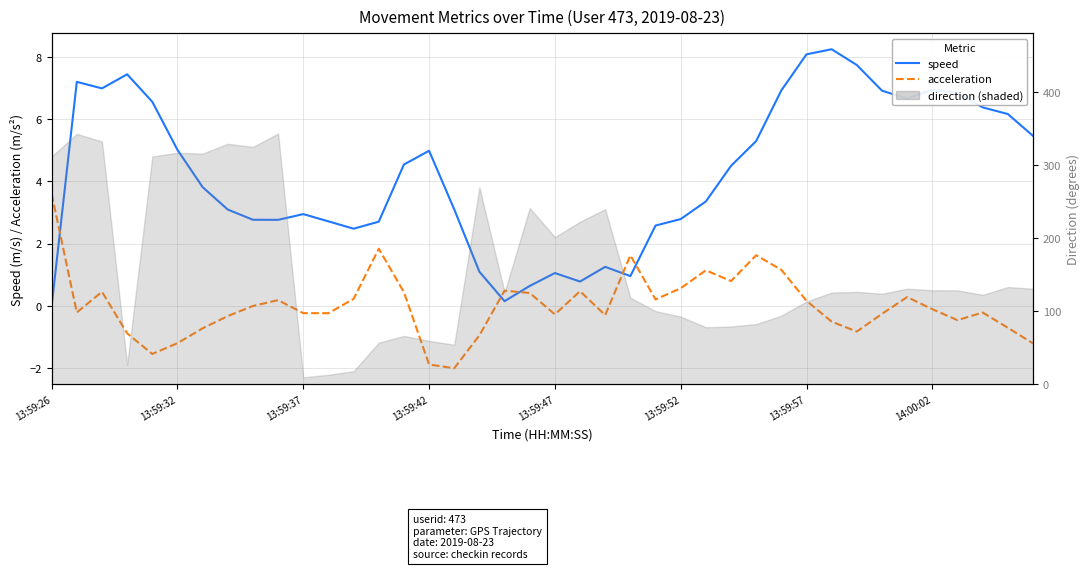

What is the difference between the maximum and minimum values in the acceleration series?

5.6